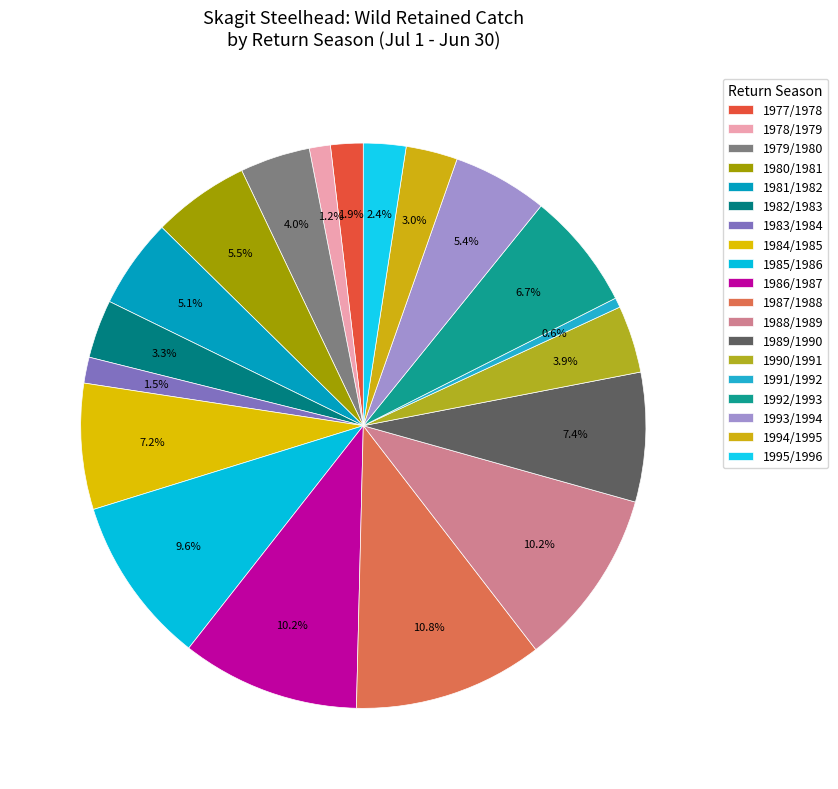

Does any single category account for the majority?

No